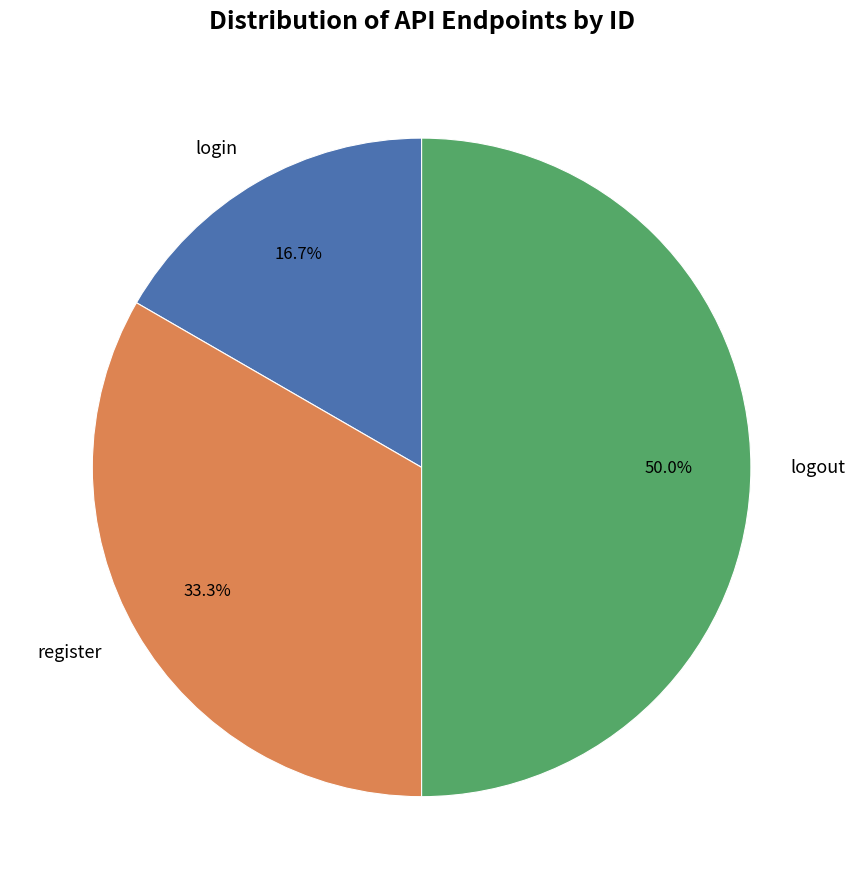

Which category has the biggest portion of the pie?

logout